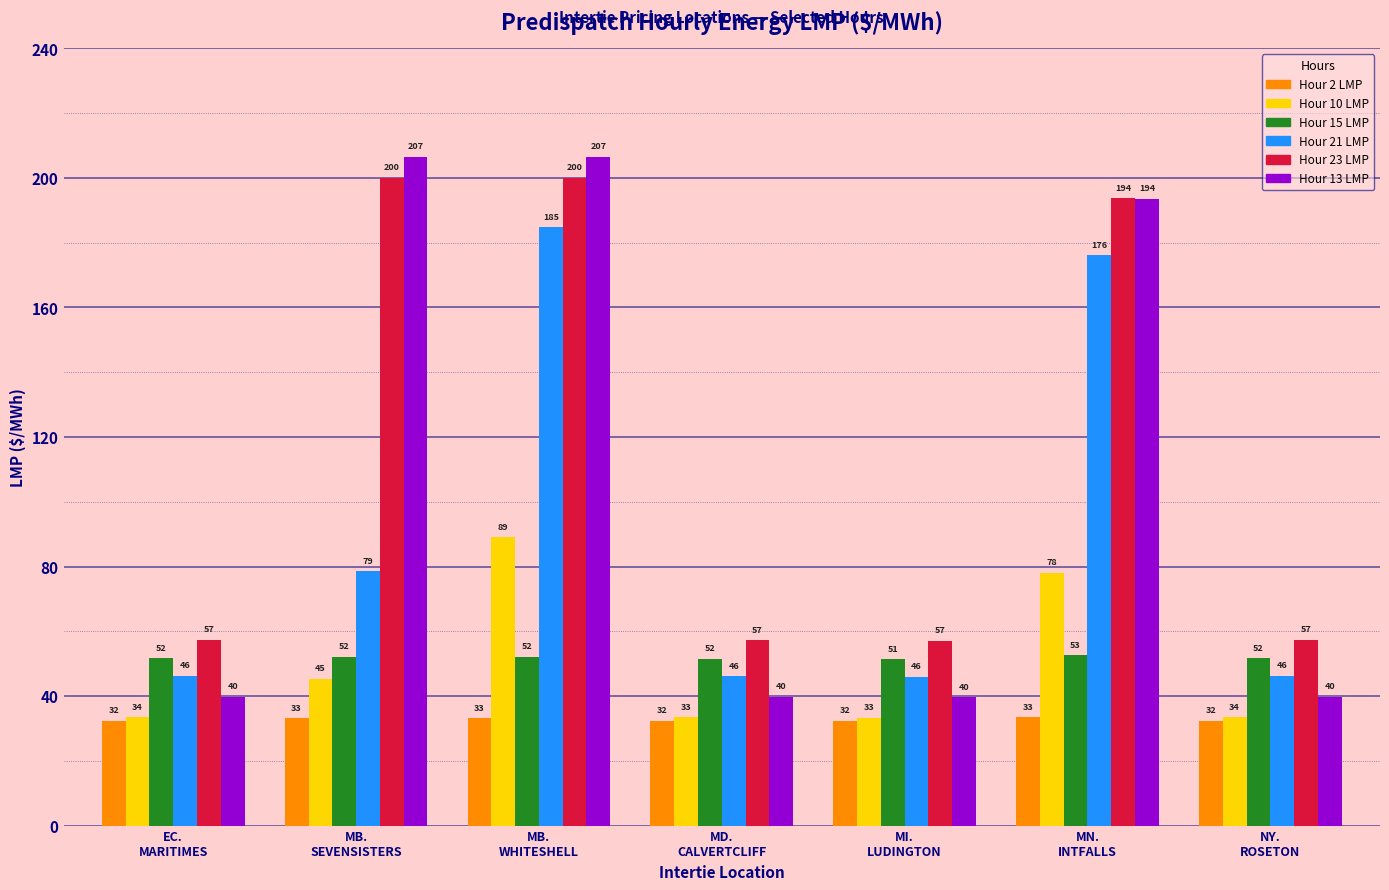

True or false: Hour 13 LMP has a value of 206.6 at MB.
WHITESHELL.

True